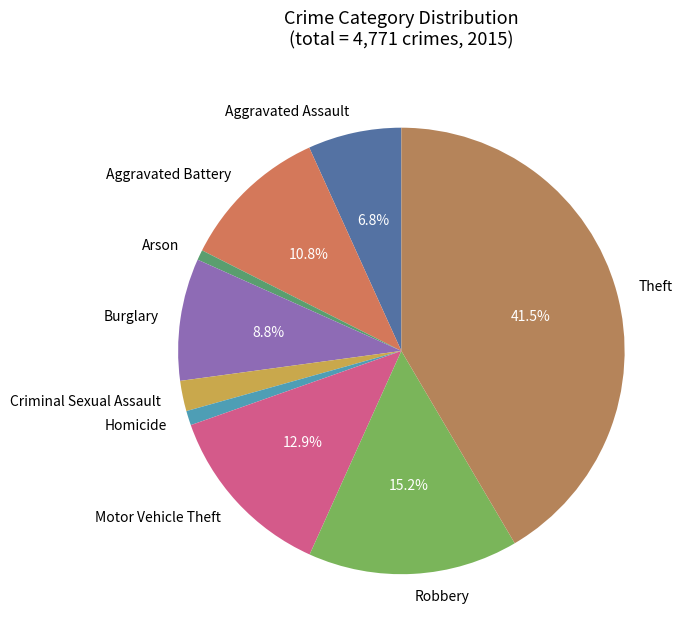

Combined, what portion of the pie is Motor Vehicle Theft and Aggravated Battery?

23.7%